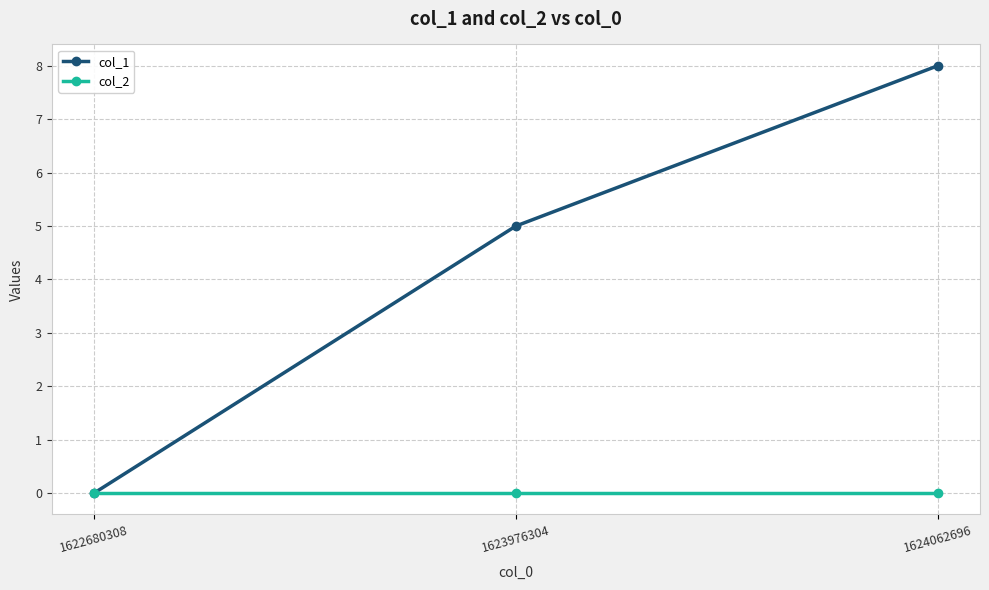

What is the maximum value shown in the chart?

8